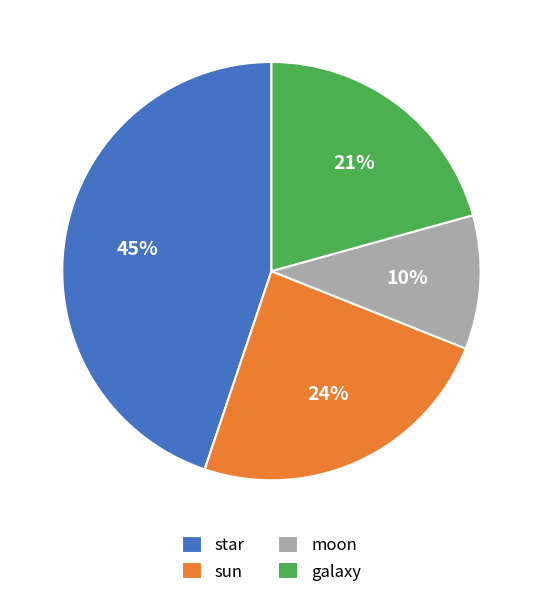

Do star and moon together represent more than half of the pie?

Yes